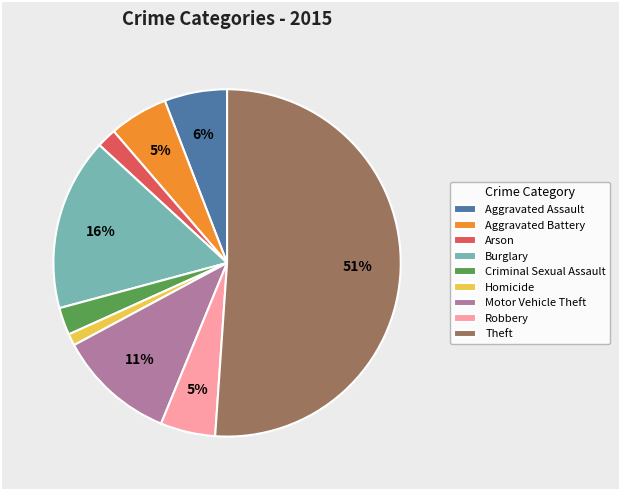

Do Aggravated Assault and Criminal Sexual Assault together represent more than half of the pie?

No